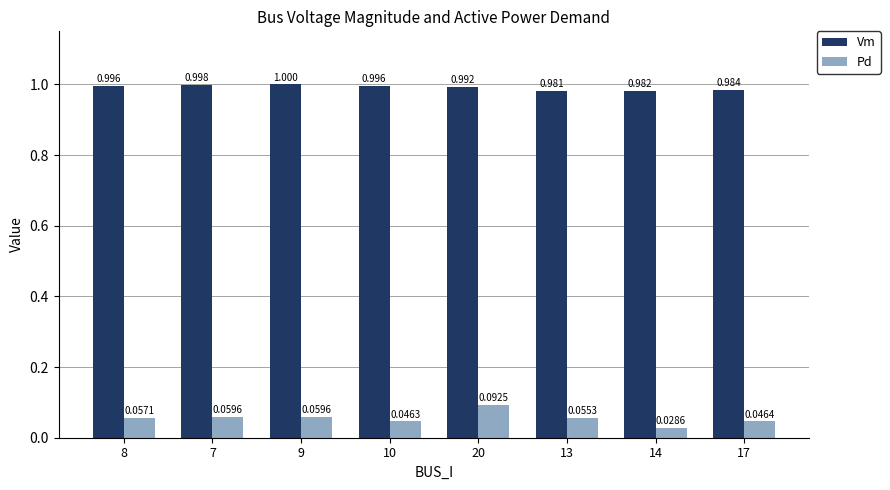

Is it true that Vm equals 0.7 at 20?

False